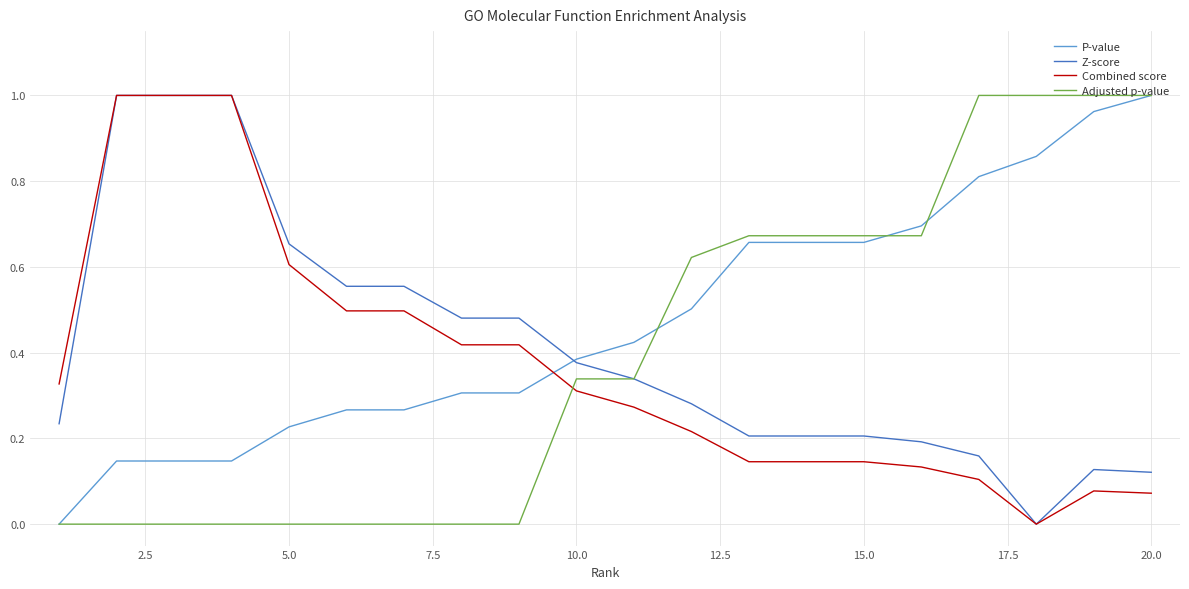

How many values in the P-value series exceed 0?

19